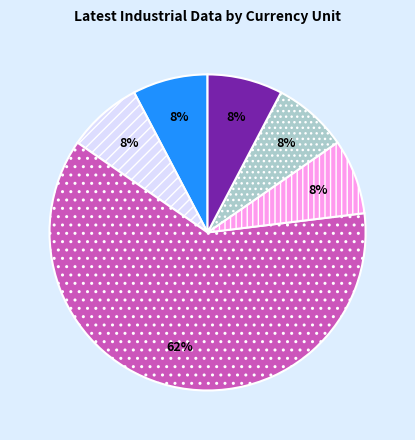

Is there any slice that represents more than half of the pie?

Yes